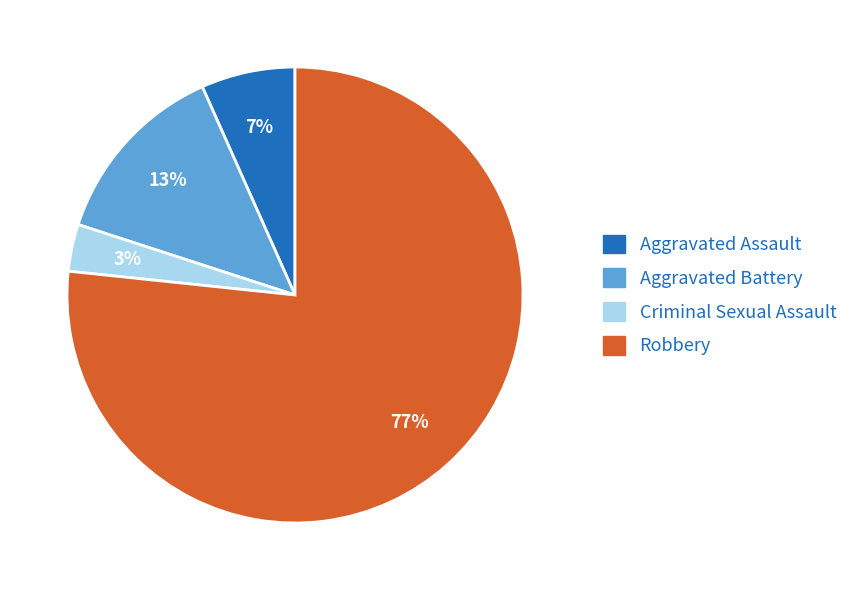

Is the sum of Aggravated Assault and Criminal Sexual Assault greater than half?

No